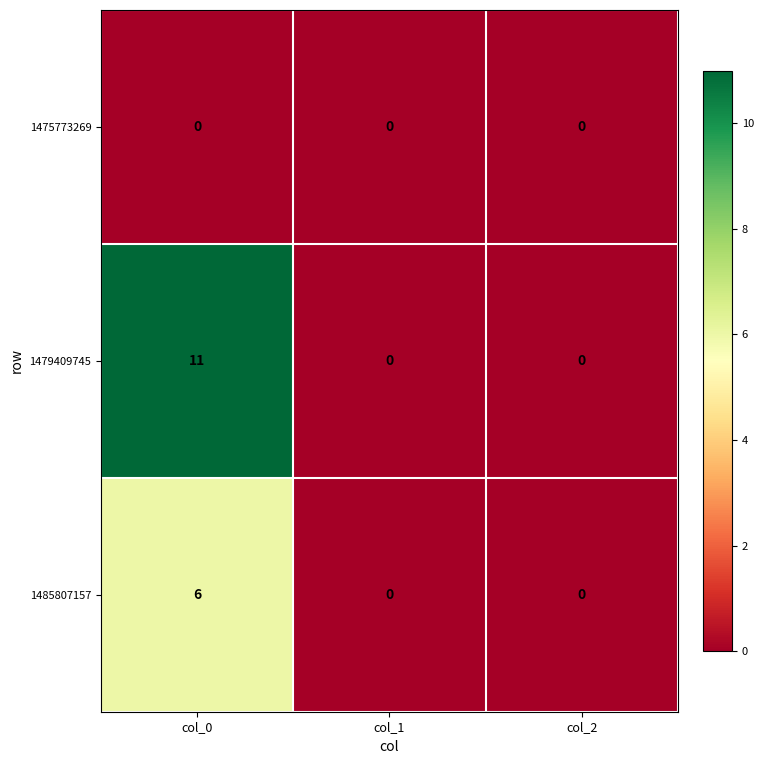

Reading left to right, list all the values displayed in this chart.

1475773269: 0	0	0
1479409745: 11	0	0
1485807157: 6	0	0